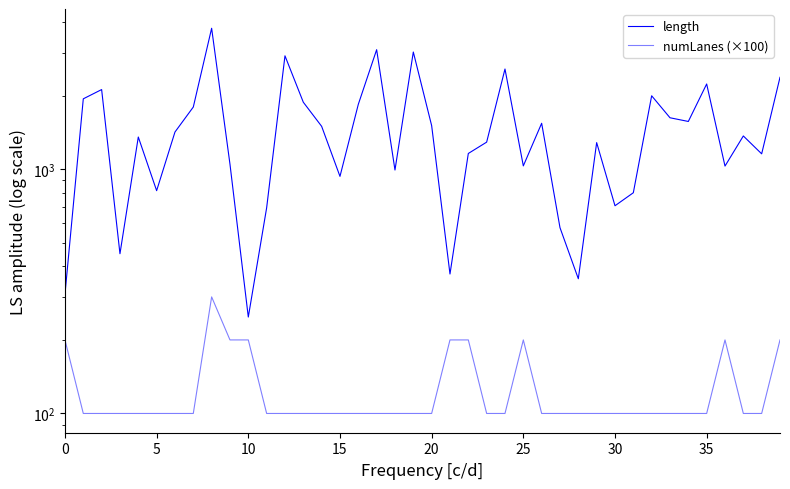

Rank the series by their average value, from lowest to highest.

numLanes (×100), length